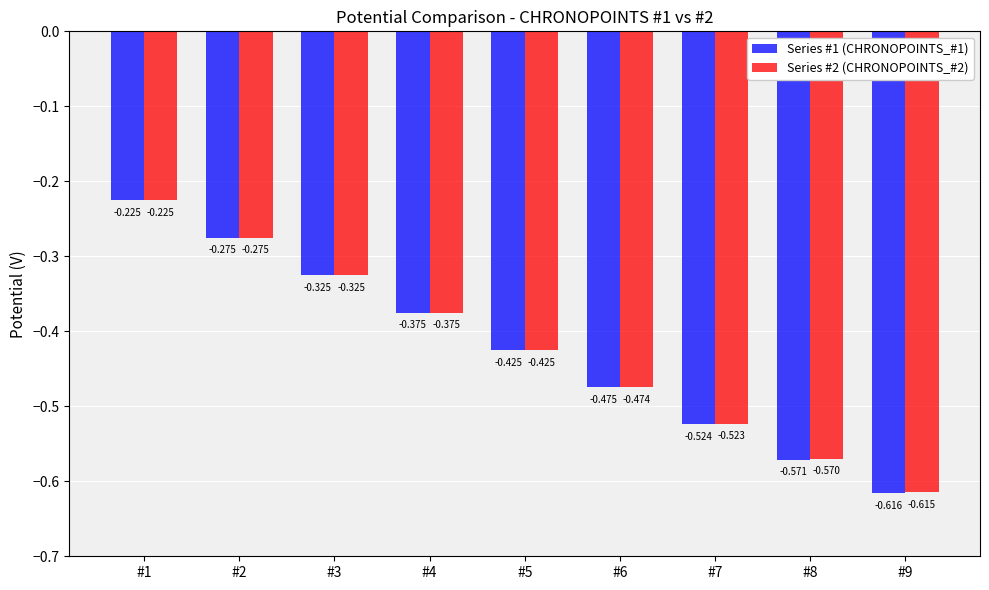

Is it true that Series #1 (CHRONOPOINTS_#1) equals -0.3 at #7?

False